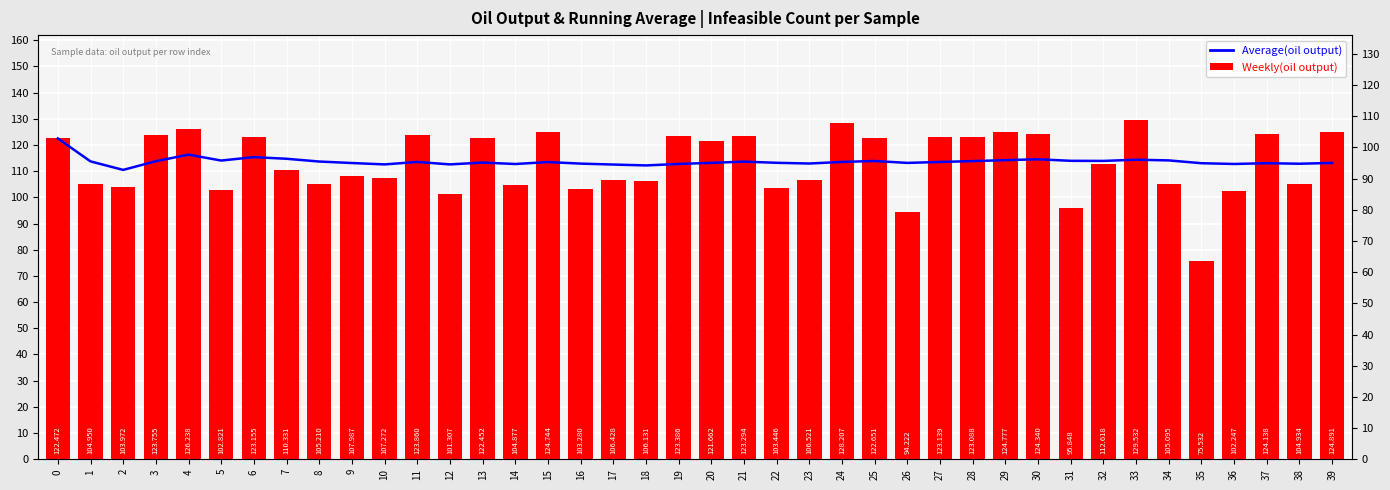

What is the value of the Average(oil output) bar at the 34th from the left?

114.4